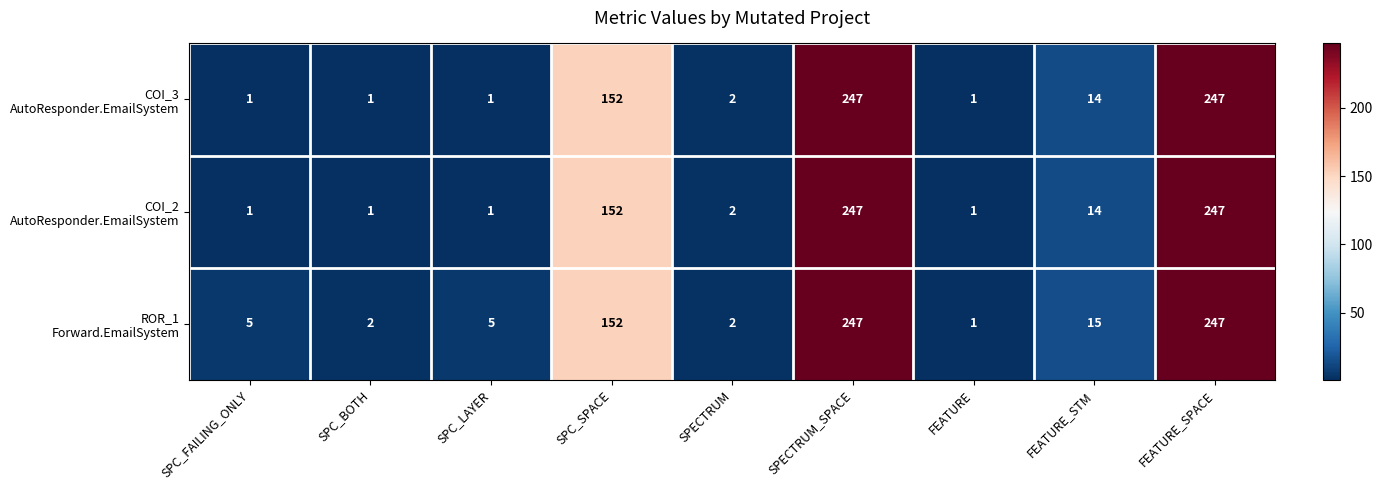

At how many categories does at least one series exceed 42?

3